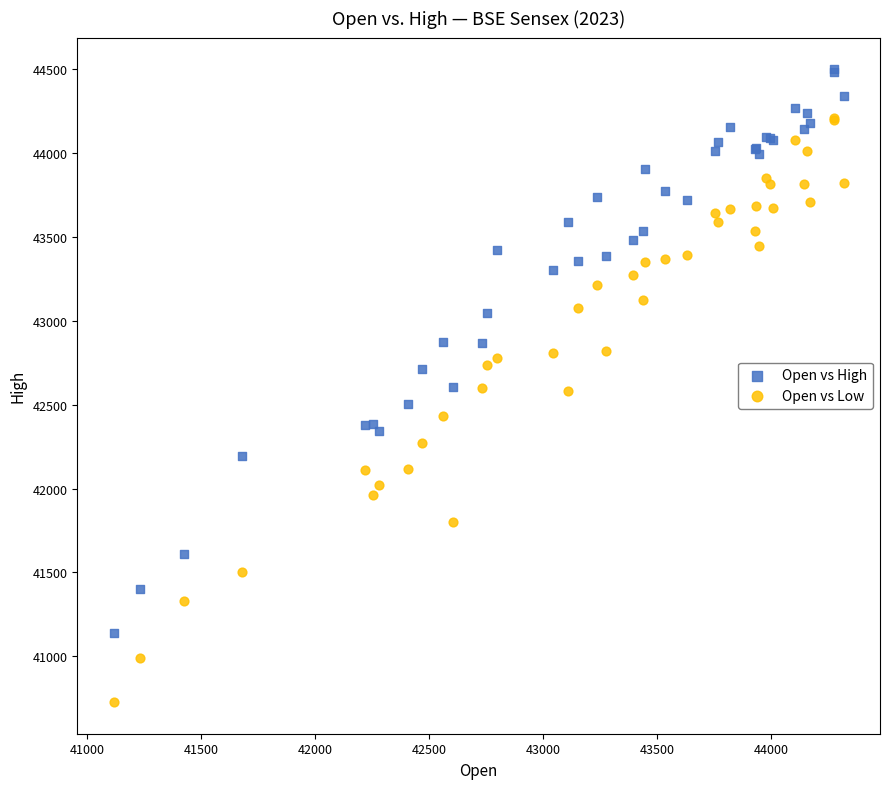

Which series contains the lowest Y value?

Open vs Low